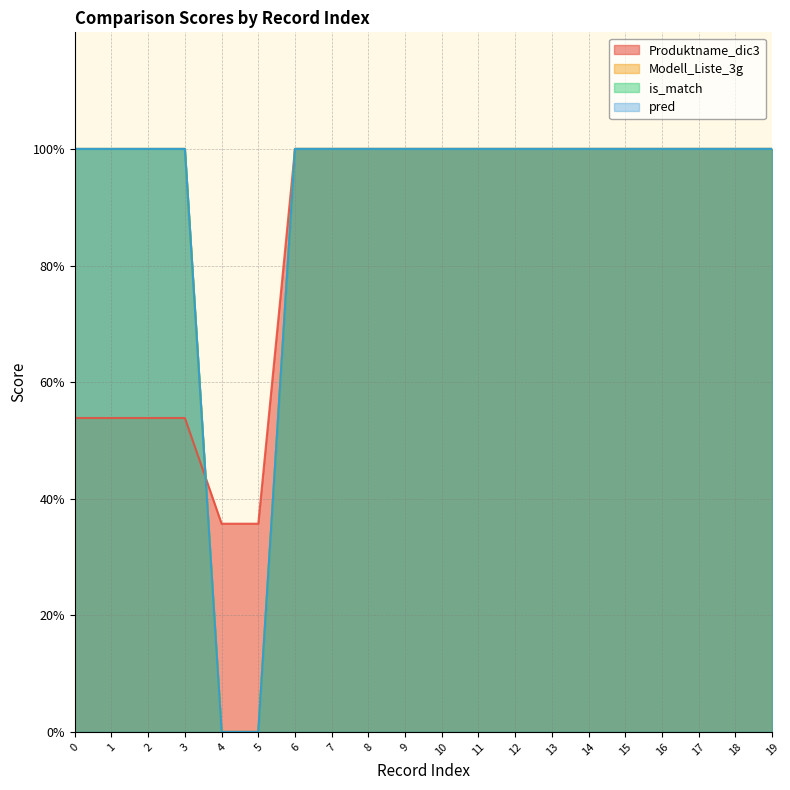

What is the sum of the Produktname_dic3 values at 8 and 1?

1.5